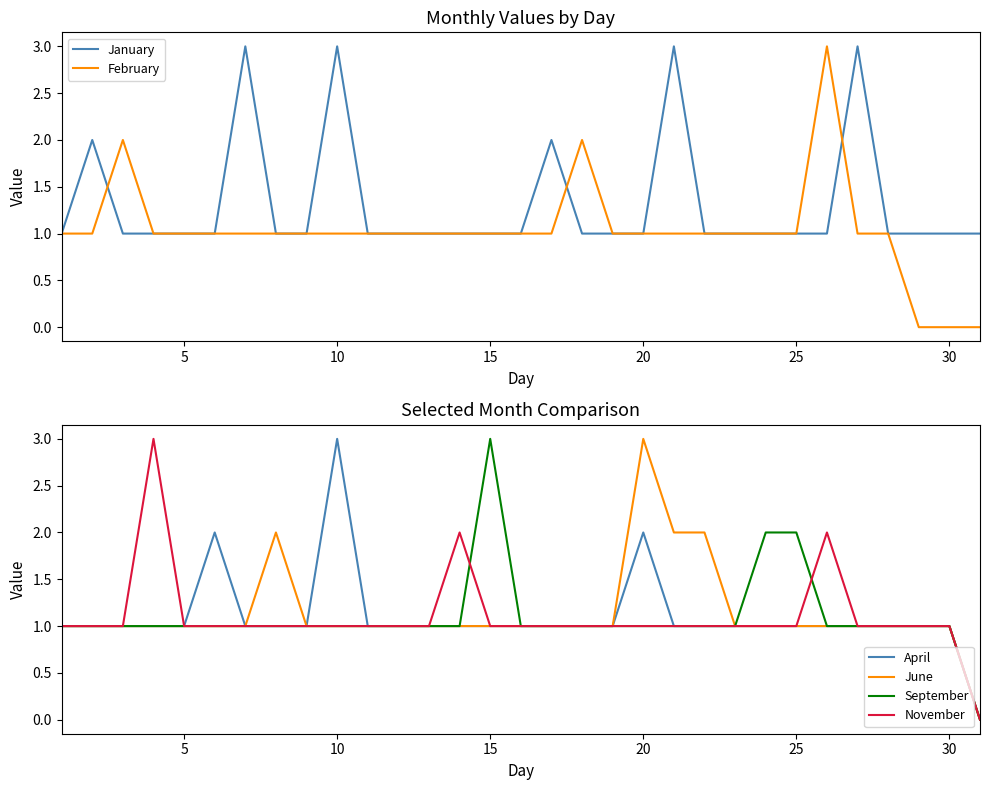

True or false: February has a value of 1 at 5.

True